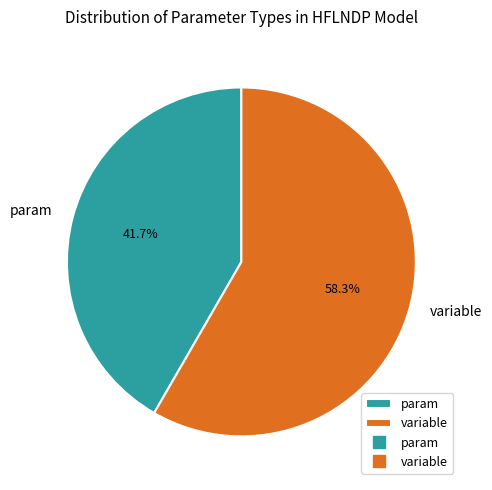

What portion of the pie excludes variable?

41.7%